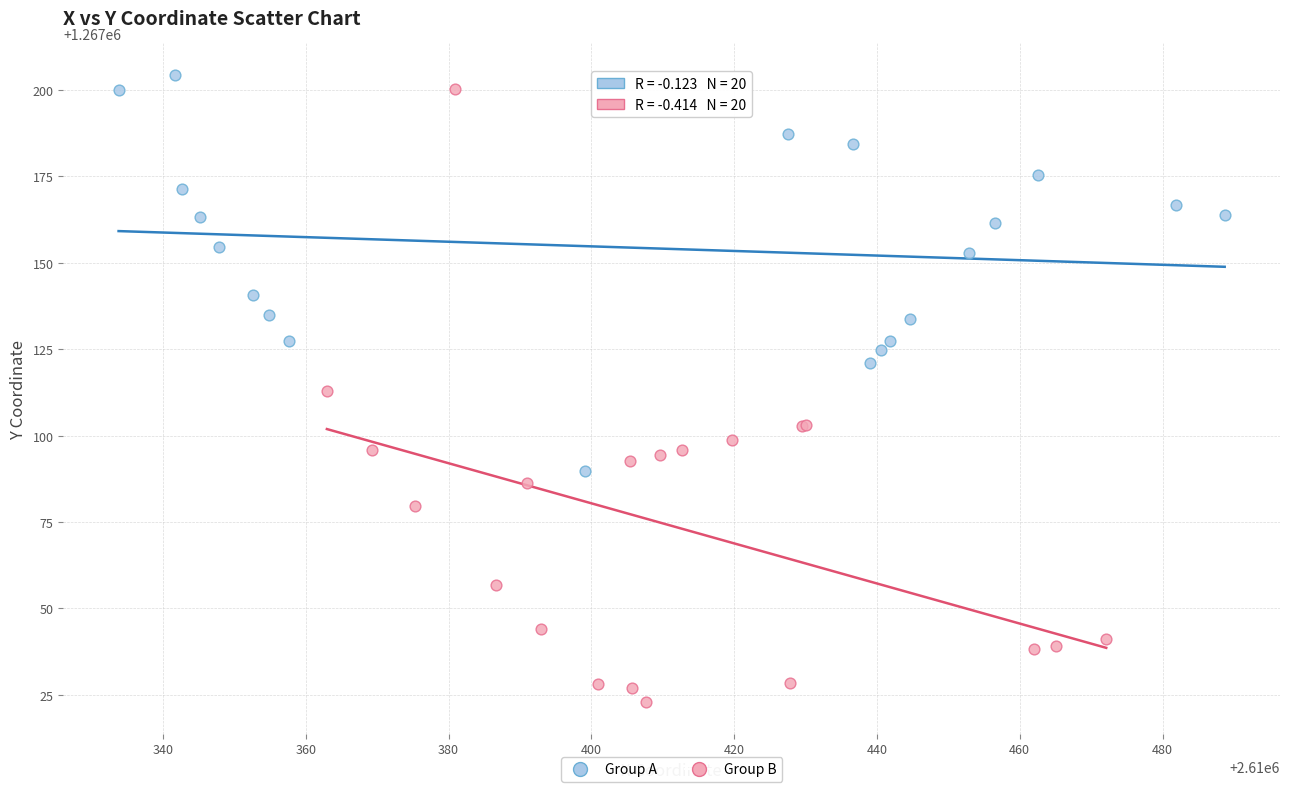

Which series has the widest spread of Y values?

Group B